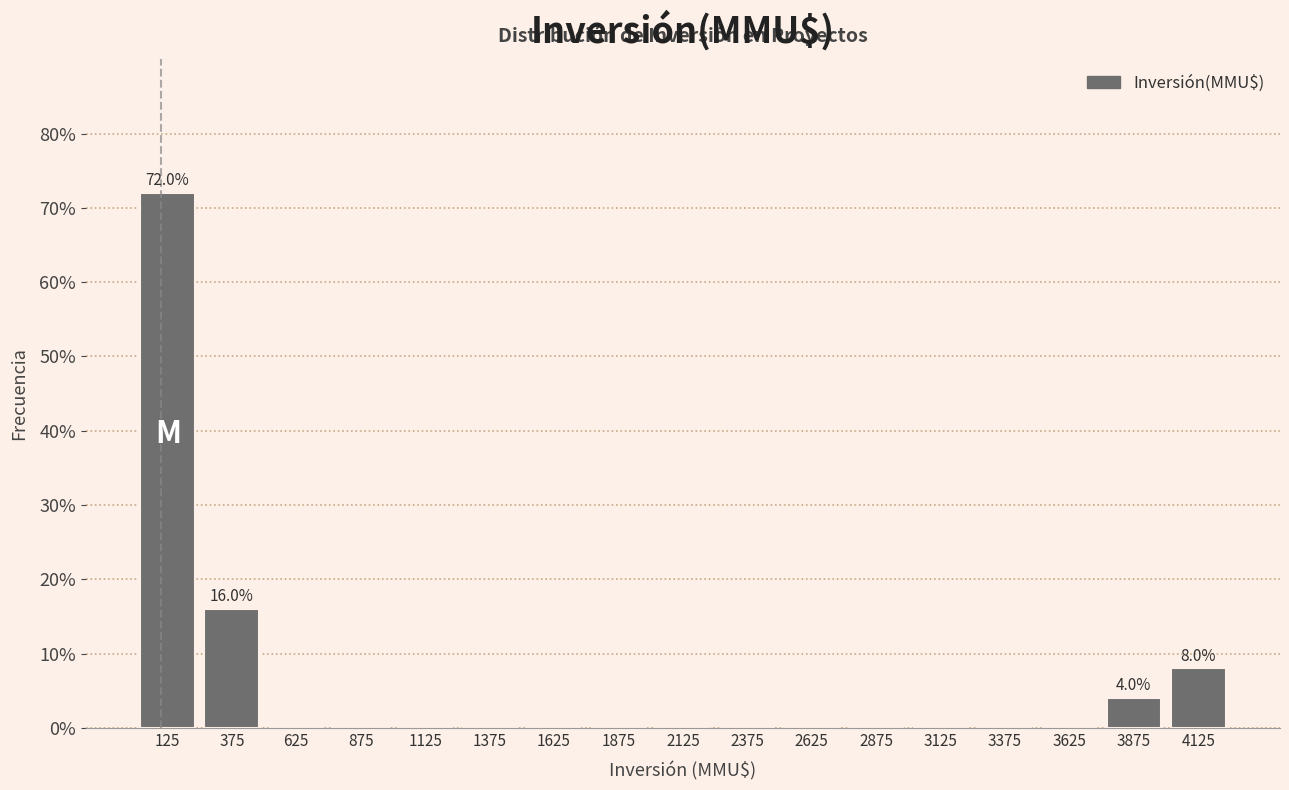

Over which range of the x-axis is the bar tallest?

0 to 250